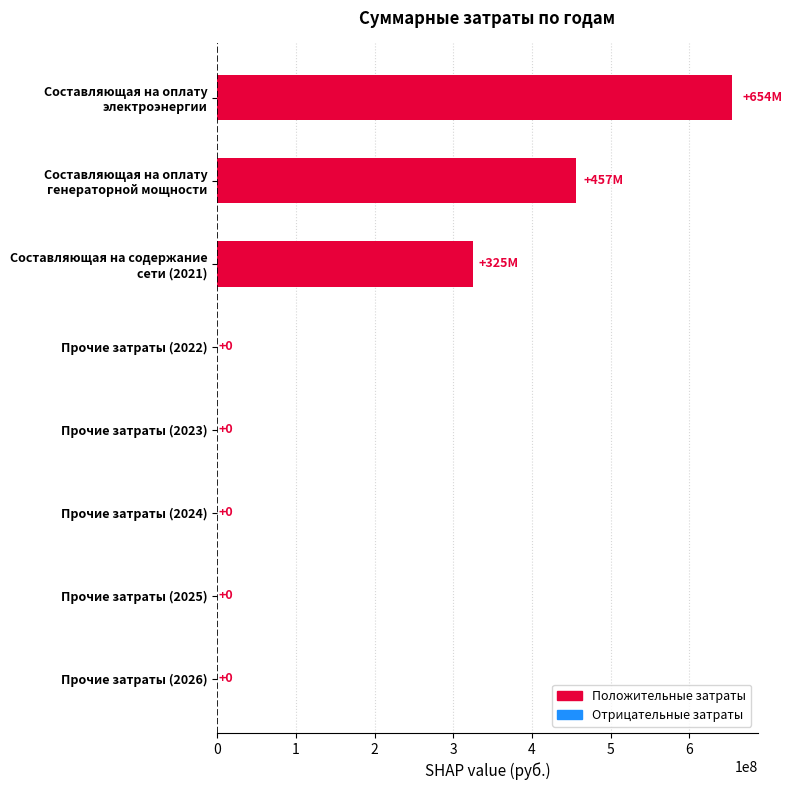

What is the maximum value shown in the chart?

654049327.5